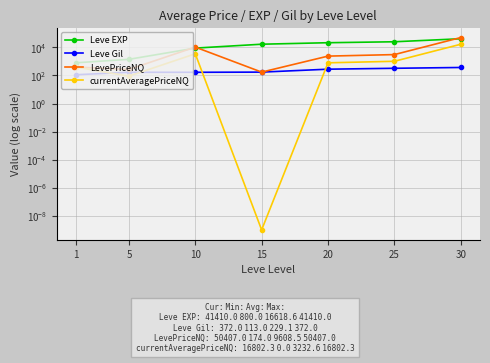

Is this an area chart (filled region under the line)?

No